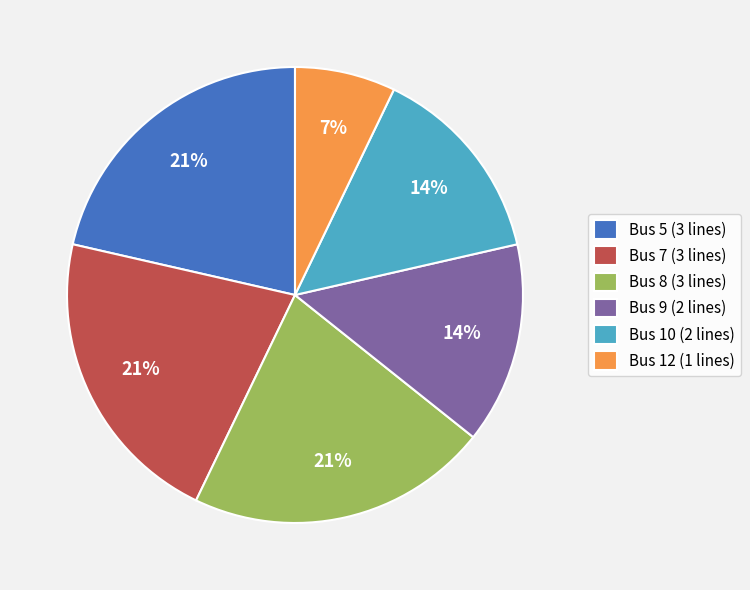

Count the number of slices in the pie.

6